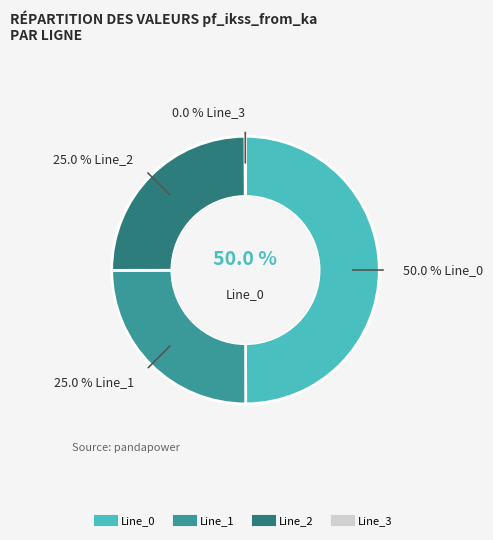

Between Line_0 and Line_3, which is larger?

Line_0